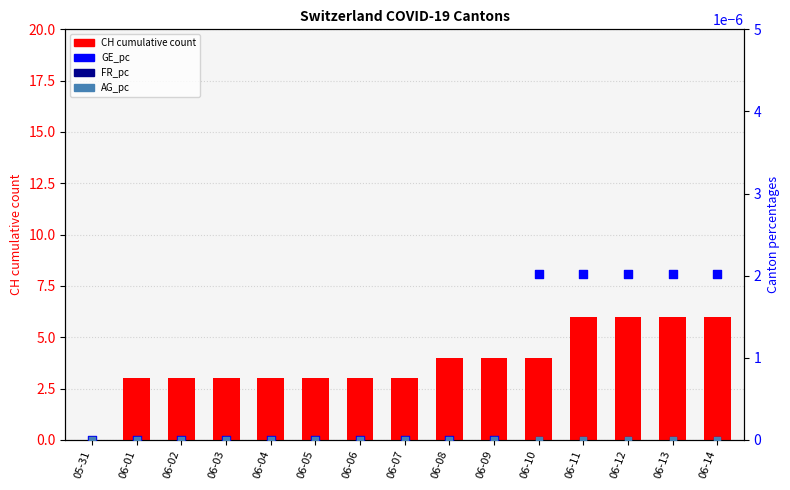

Which series contains the highest Y value?

CH cumulative count